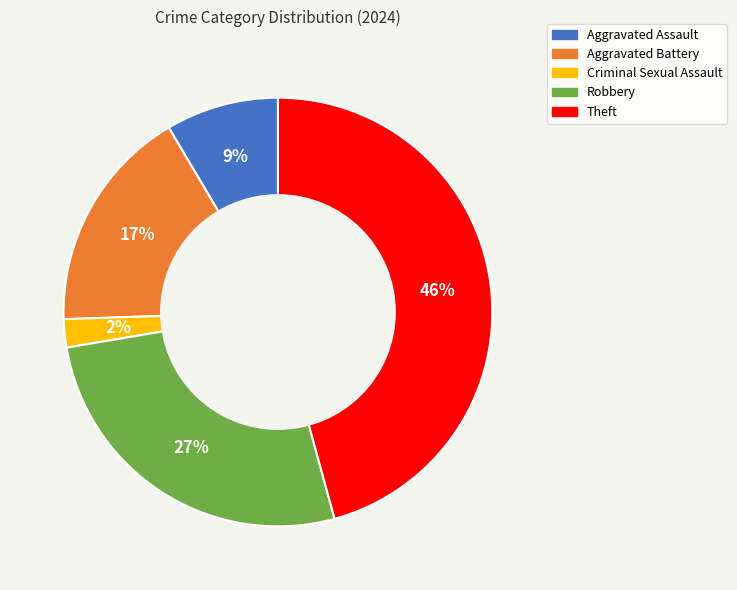

To the nearest percent, what is the average slice percentage?

20%